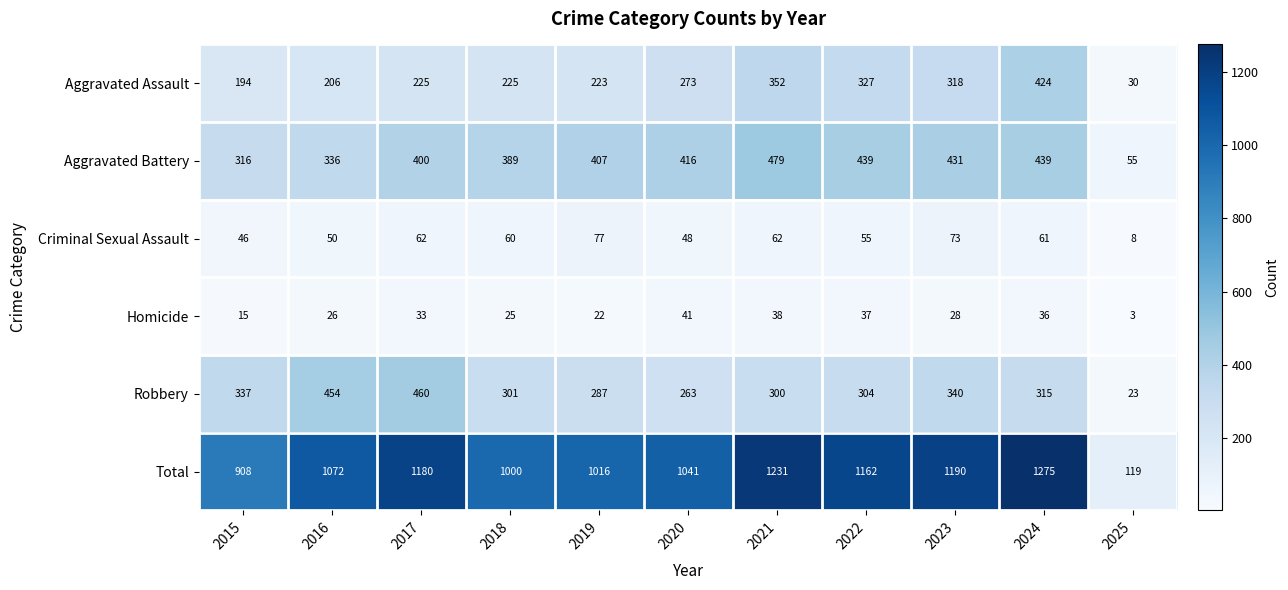

Where is Criminal Sexual Assault nearest to the value 42?

2015